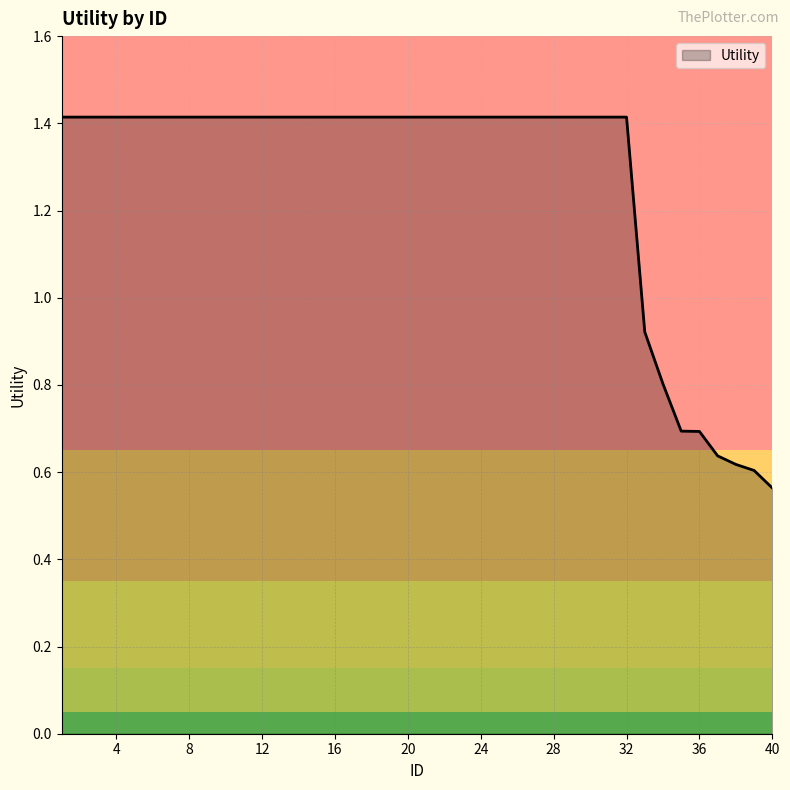

What is the greatest value displayed?

1.4